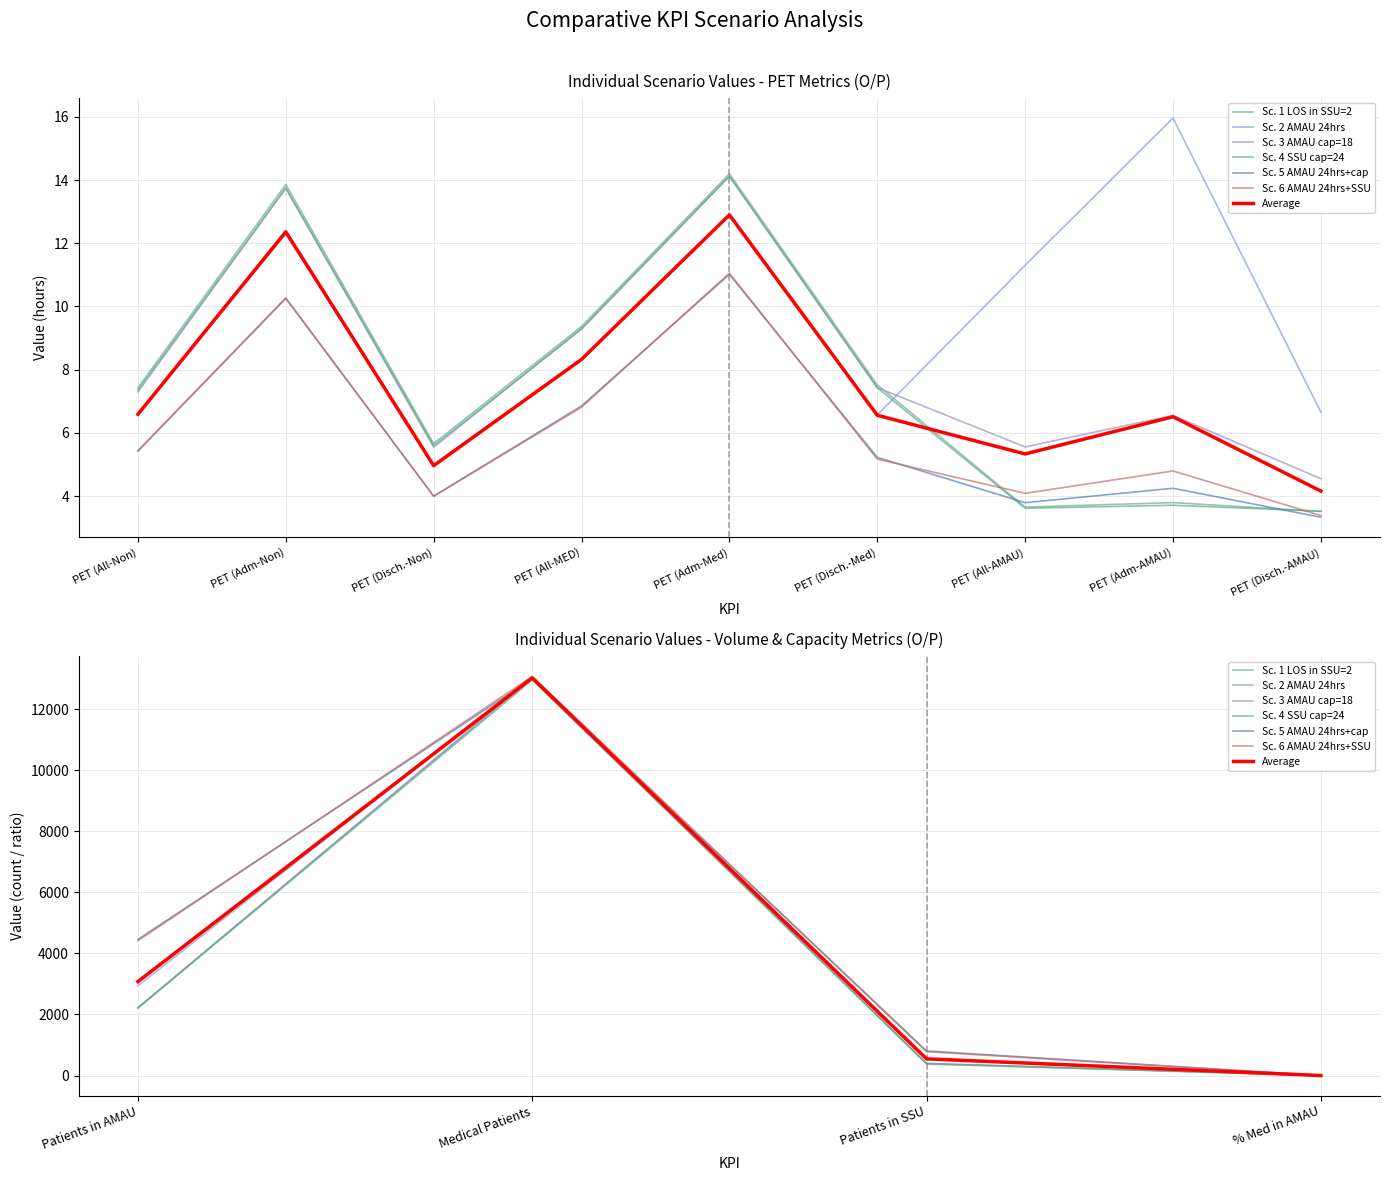

Read the Sc. 3 AMAU cap=18 value at % Med in AMAU.

0.2